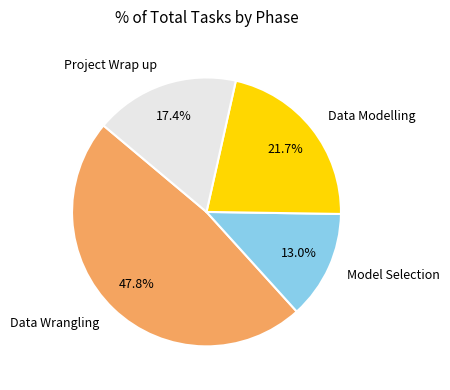

Rank the categories by value from highest to lowest.

Data Wrangling, Data Modelling, Project Wrap up, Model Selection